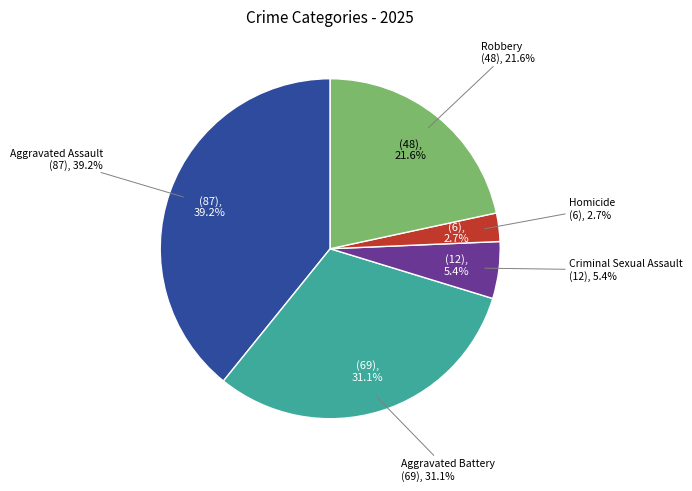

Is there any slice that represents more than half of the pie?

No